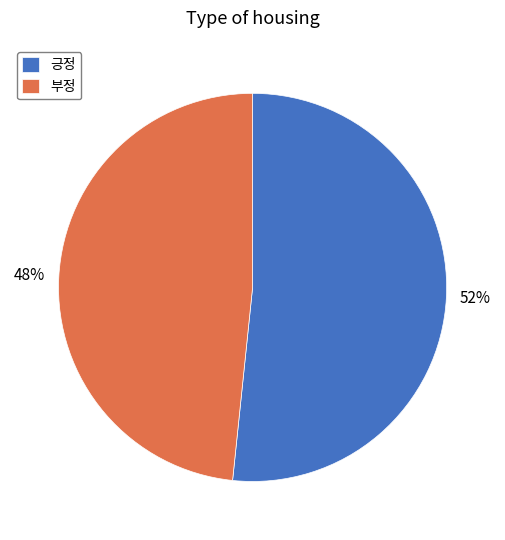

Approximately how many times larger is the value at 부정 compared to 긍정?

0.9